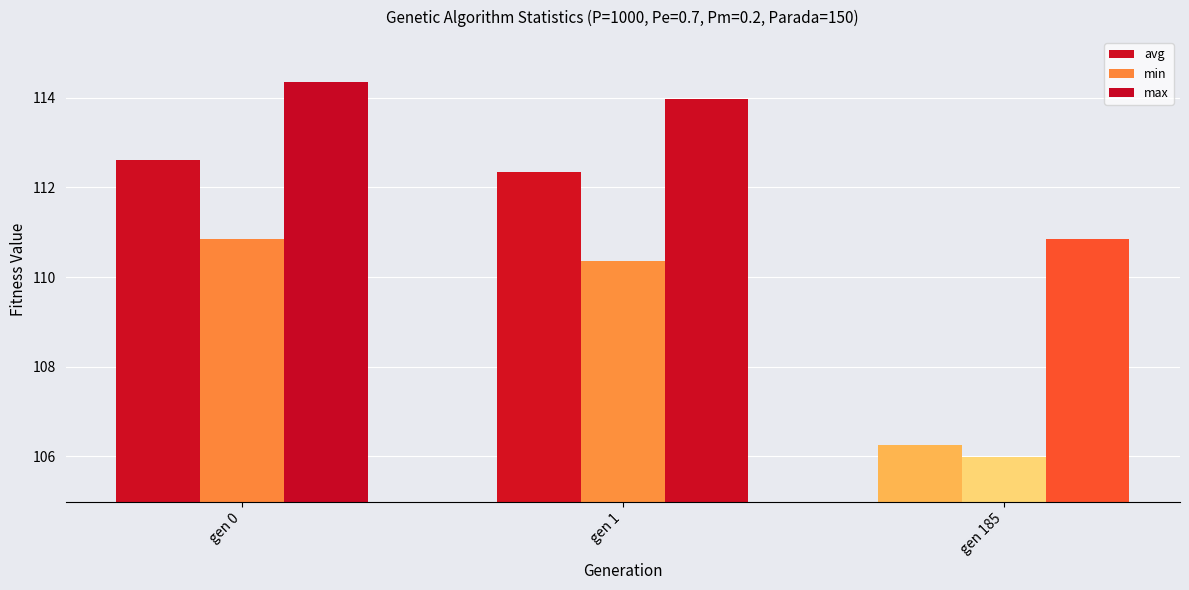

What is the difference between the avg values at gen 1 and gen 0?

0.3